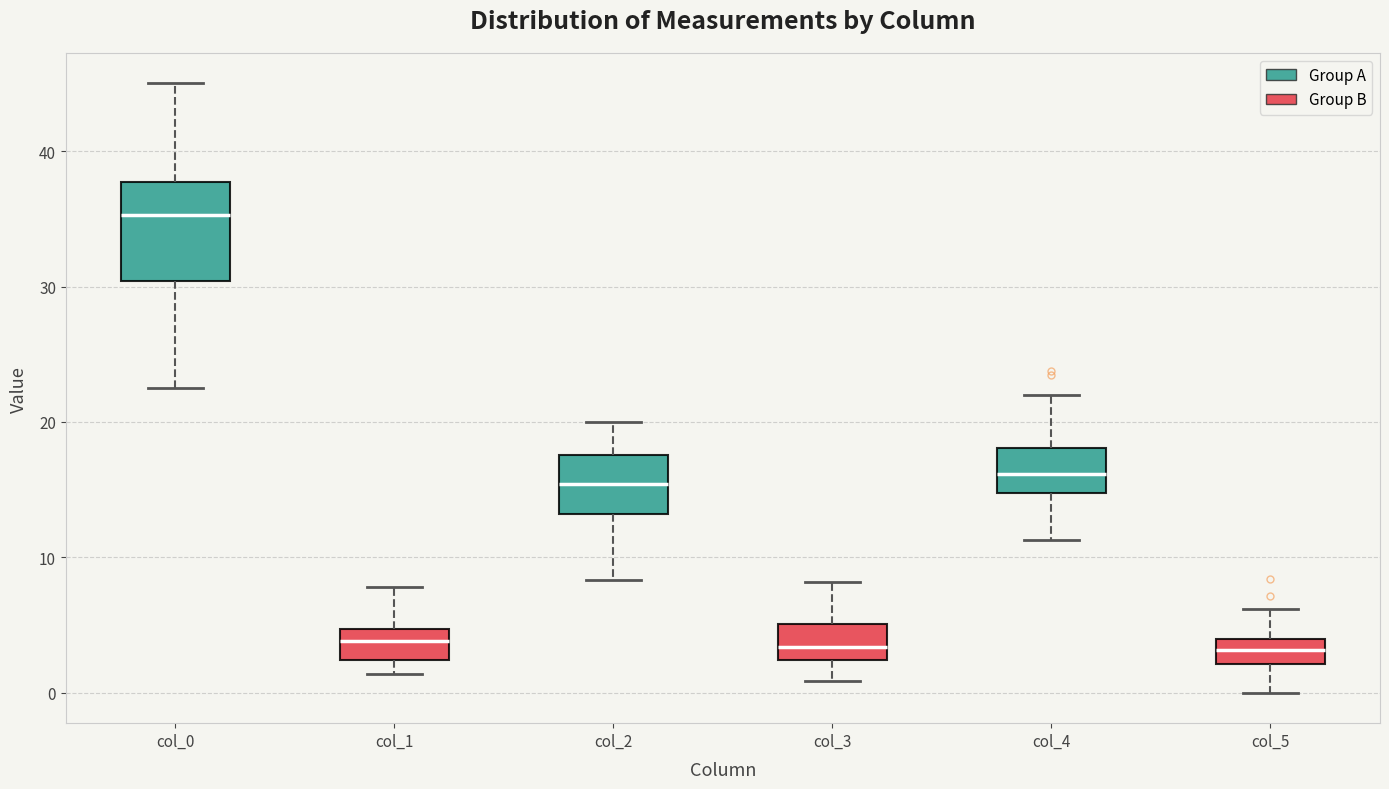

Where does the upper whisker of the box for col_4 end on the y-axis? The values are not printed on the chart, so give them approximately, as read against the axis.

22